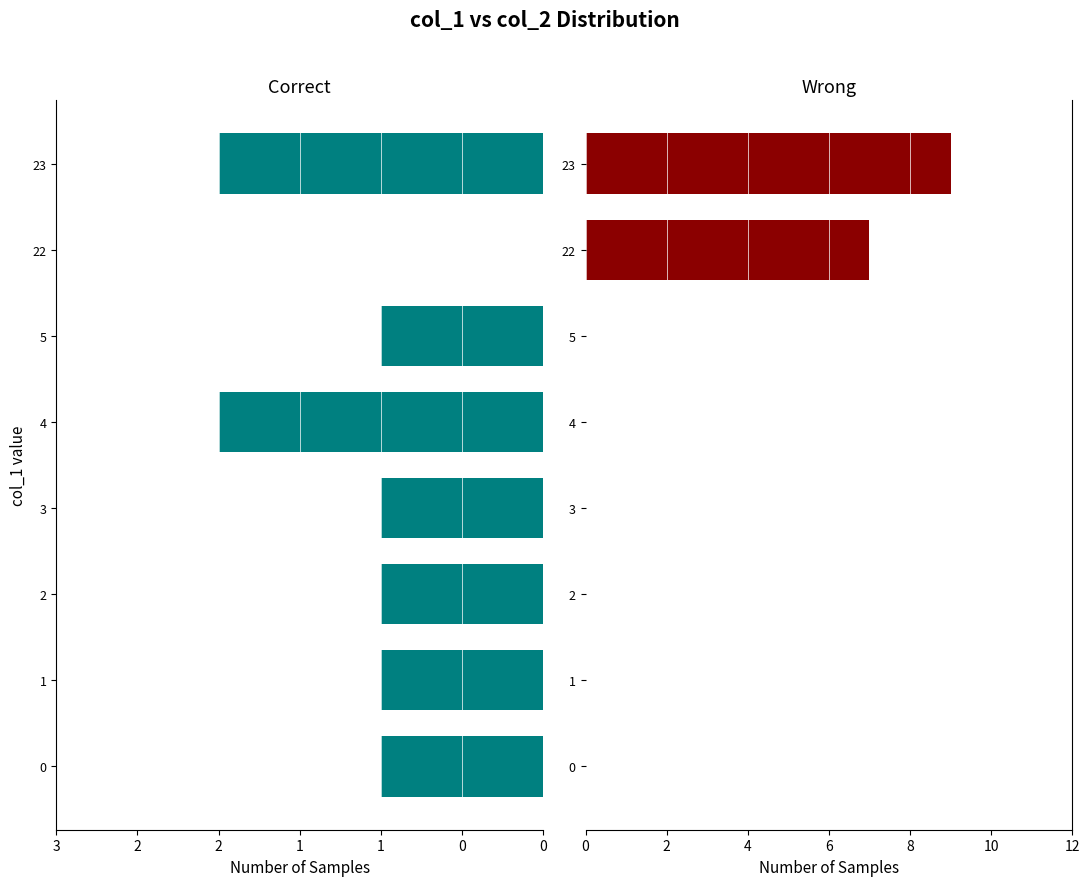

List the series in order of their peak value, lowest first.

col_2=0, col_2=1